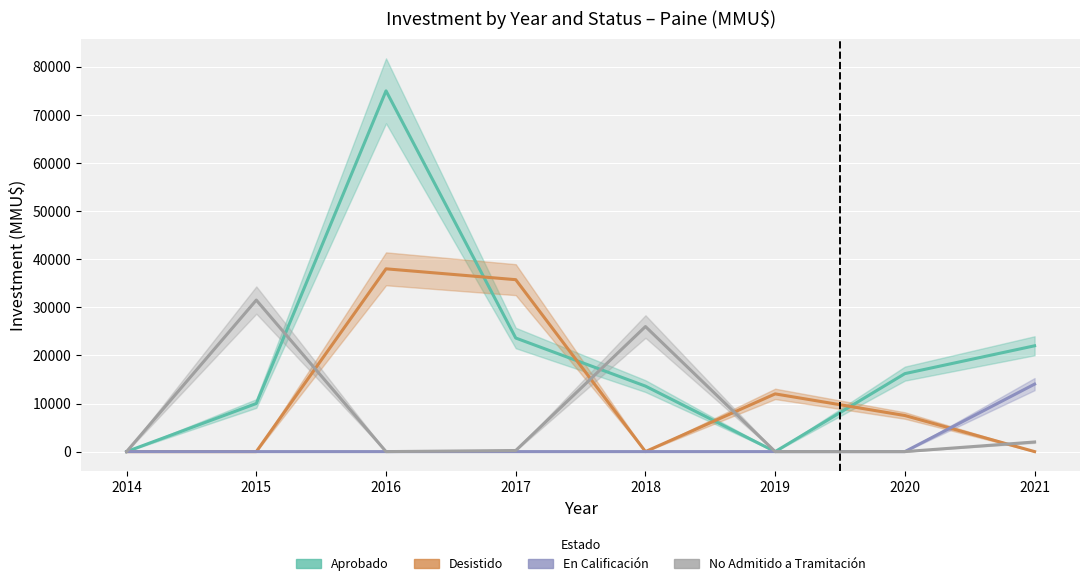

At which label is Aprobado closest to 37500?

2017